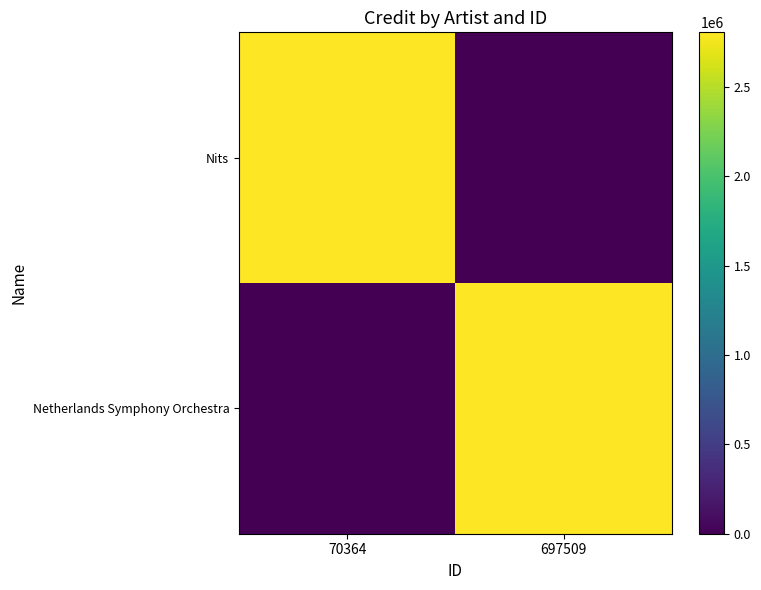

Which series changed the most between 70364 and 697509?

Nits